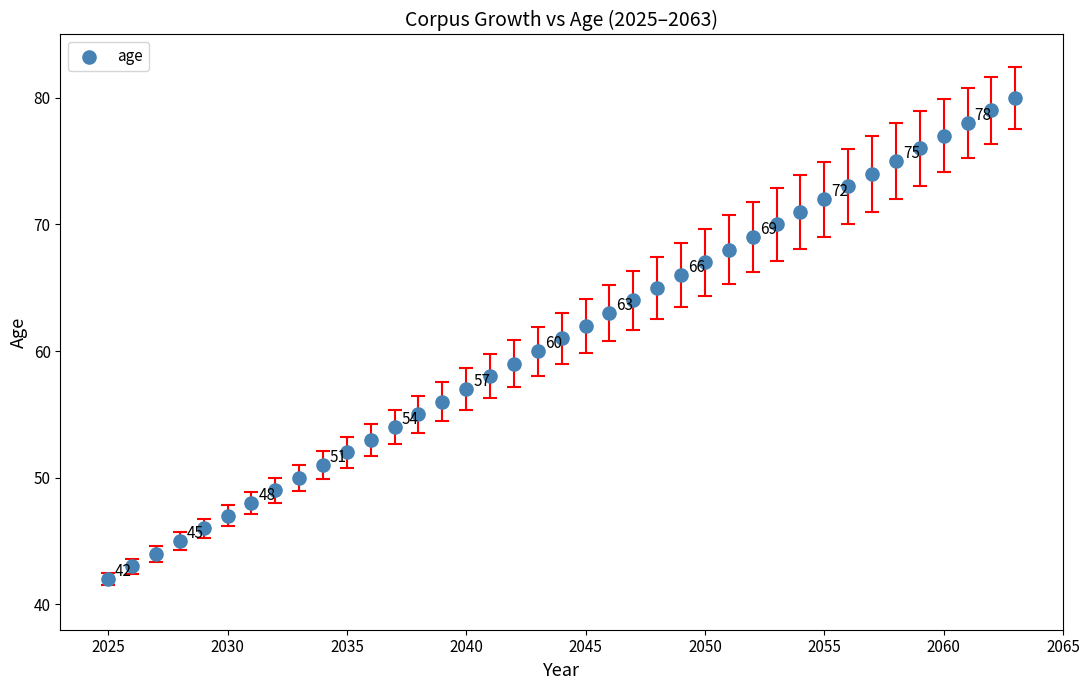

What is the range of Y values (max minus min)?

38